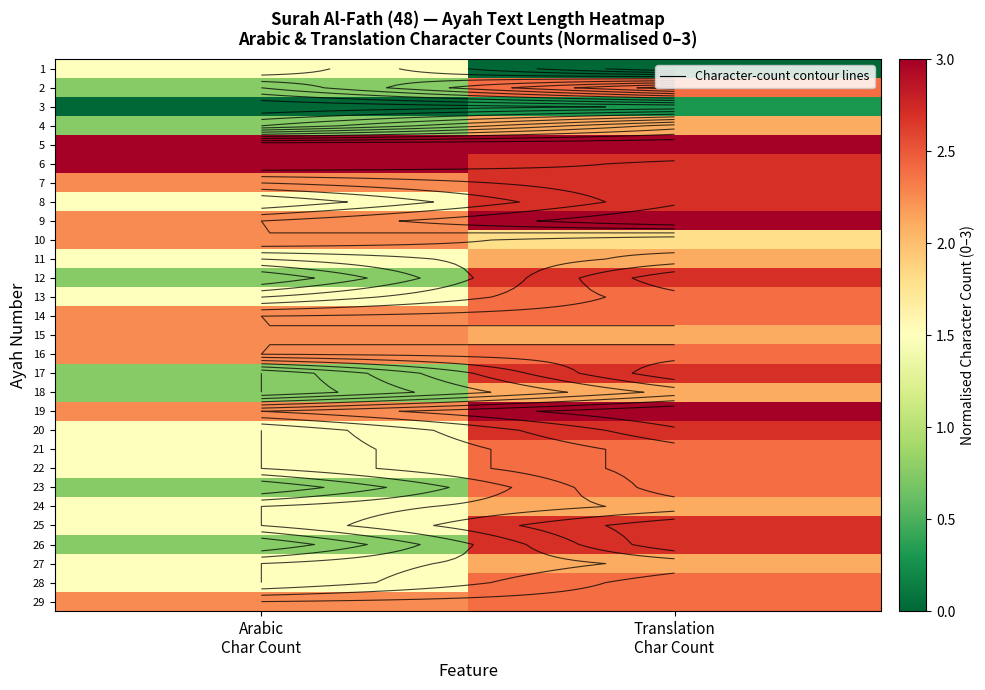

What is the sum of all 23 values?

3.2